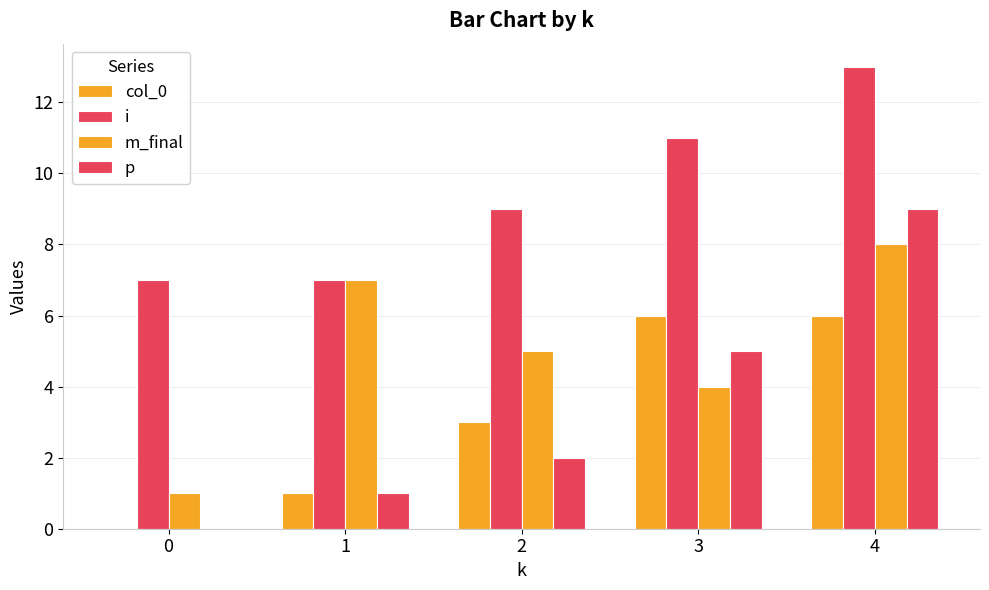

How many groups of bars are there?

5